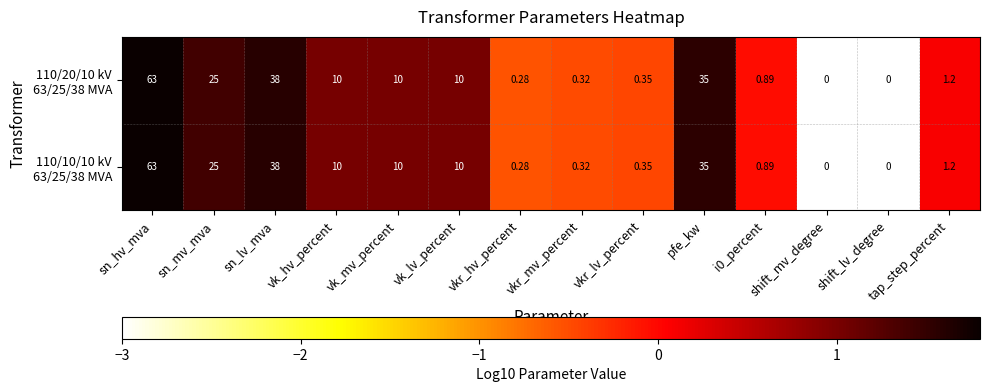

Count the number of categories in the chart.

14